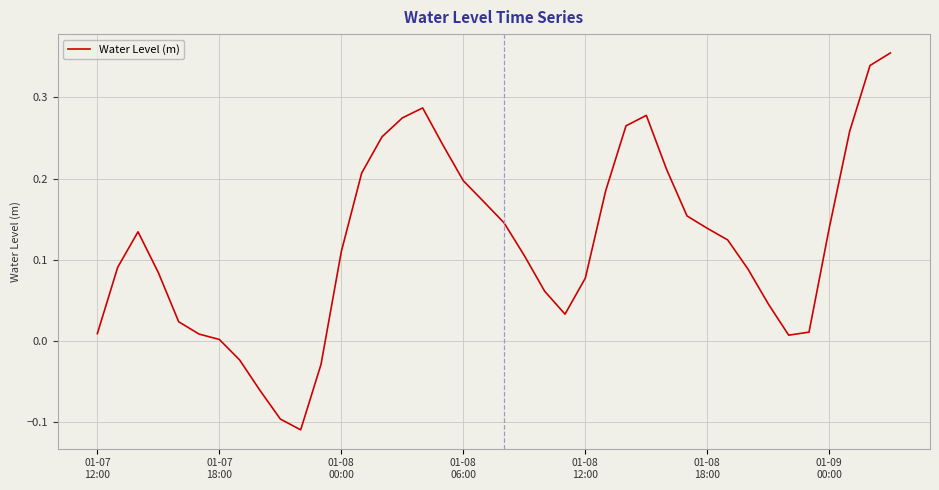

How many positive values are there?

35